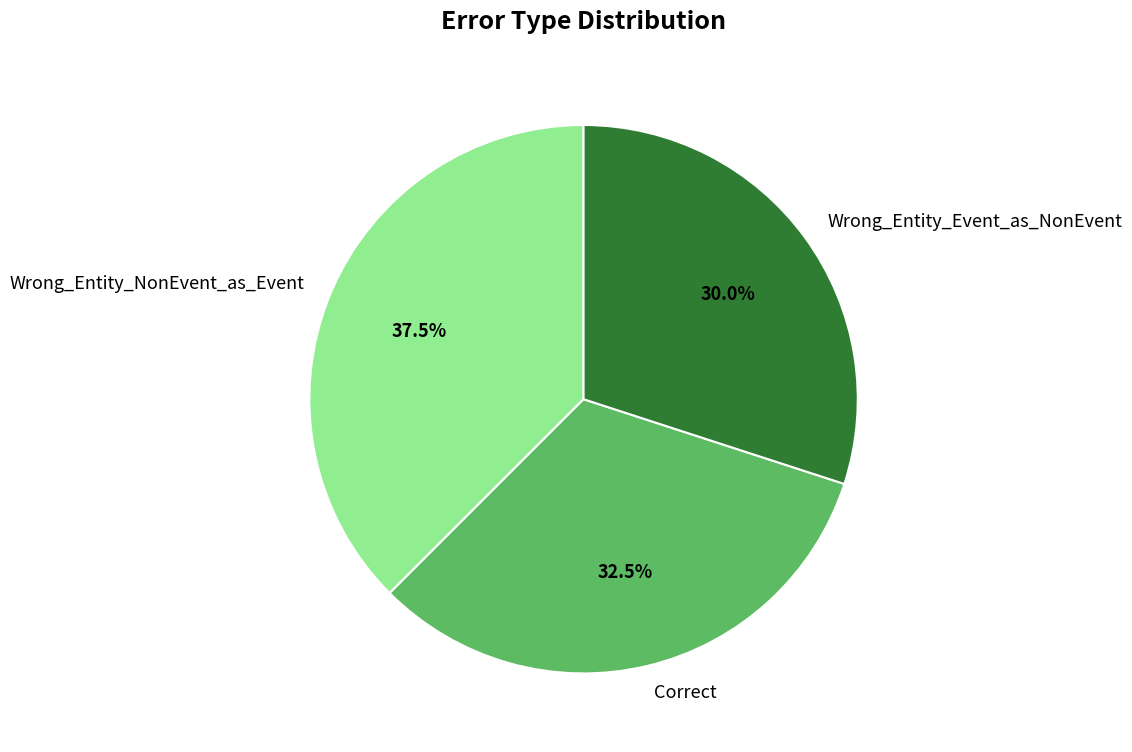

The Correct slice represents 47% of the pie. True or false?

False